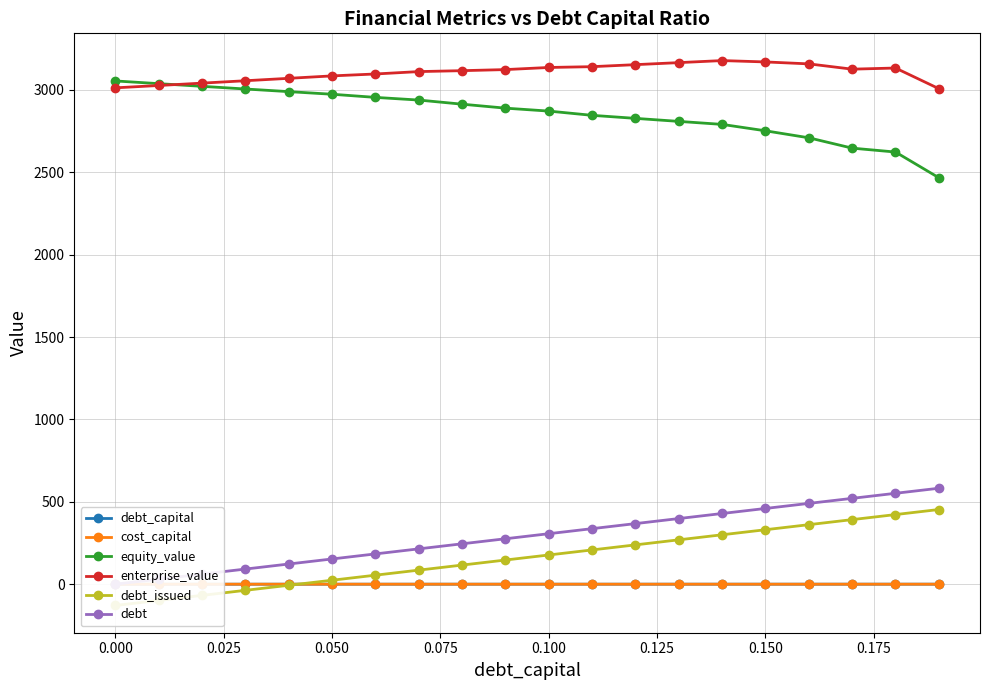

True or false: enterprise_value has more than 1 points higher than both neighbors.

True